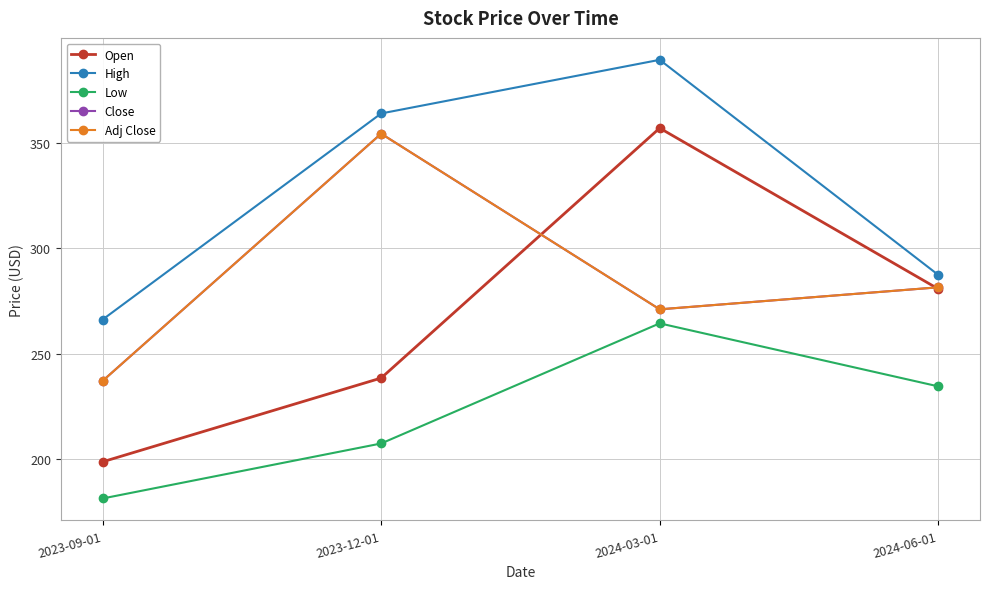

Does the chart have visible grid lines?

Yes